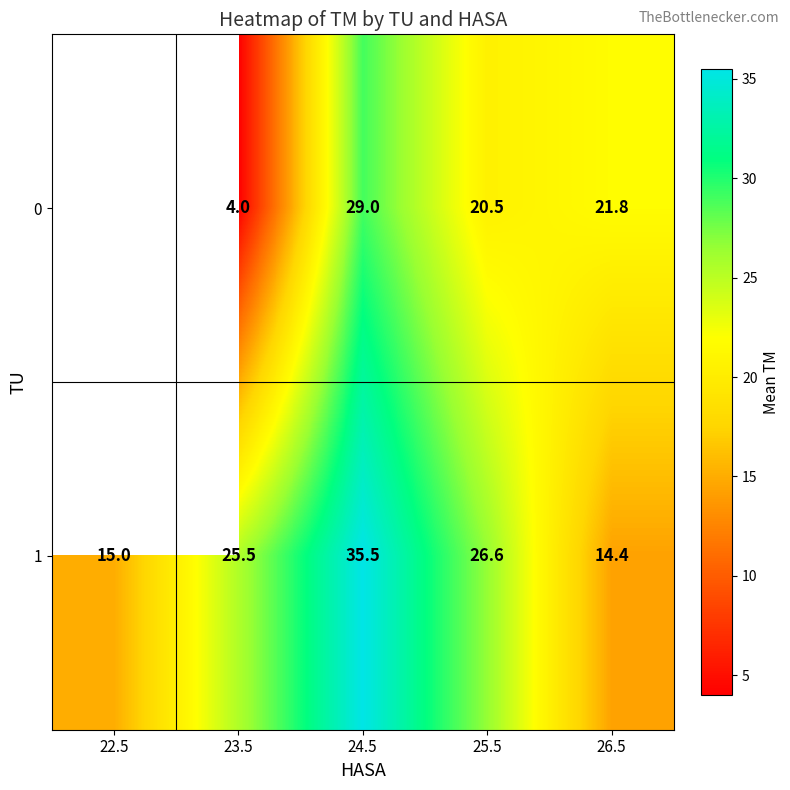

Which category has the lowest value across all series?

23.5